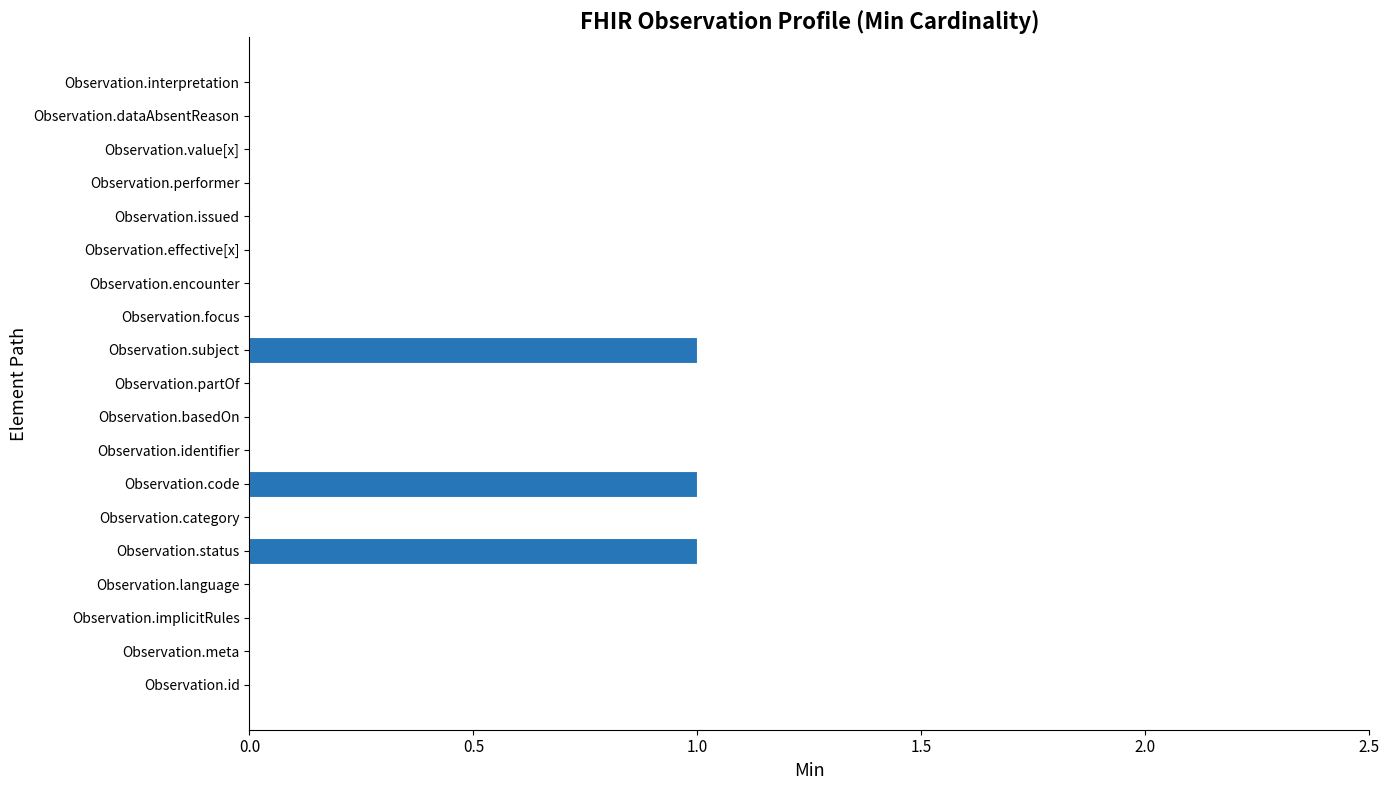

How many series are shown in this chart?

1